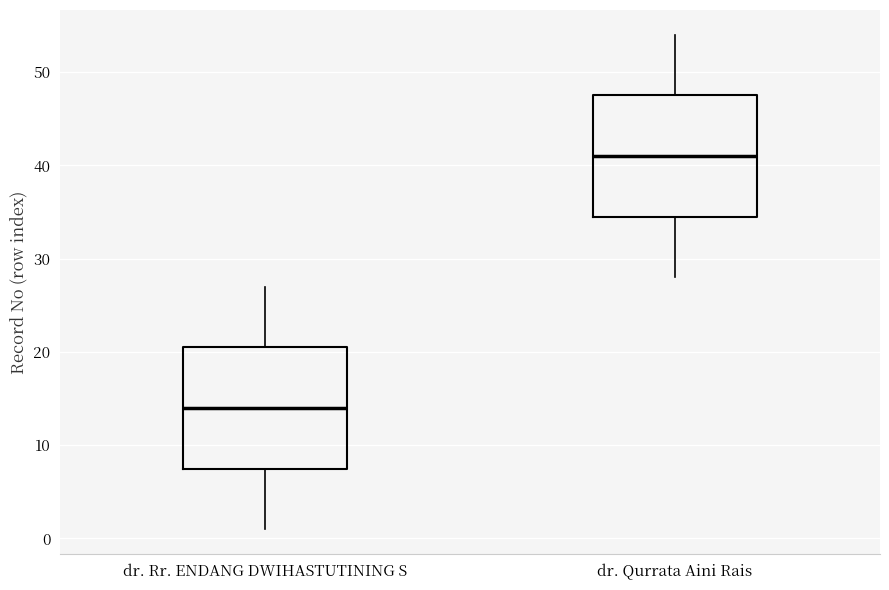

Reading left to right, transcribe this box plot: for each box, give where its median line is, the range the box spans, and where its two whiskers end, as read against the y-axis. The values are not printed on the chart, so give them approximately, as read against the axis.

dr. Rr. ENDANG DWIHASTUTINING S: median 14, box 8 to 21, whiskers 1 to 27
dr. Qurrata Aini Rais: median 41, box 35 to 48, whiskers 28 to 54